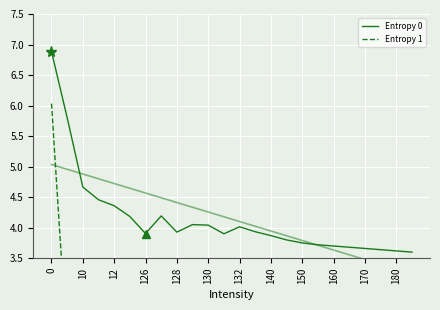

Is the value of Entropy 1 at 23 greater than the value of Entropy 0 at 20?

No